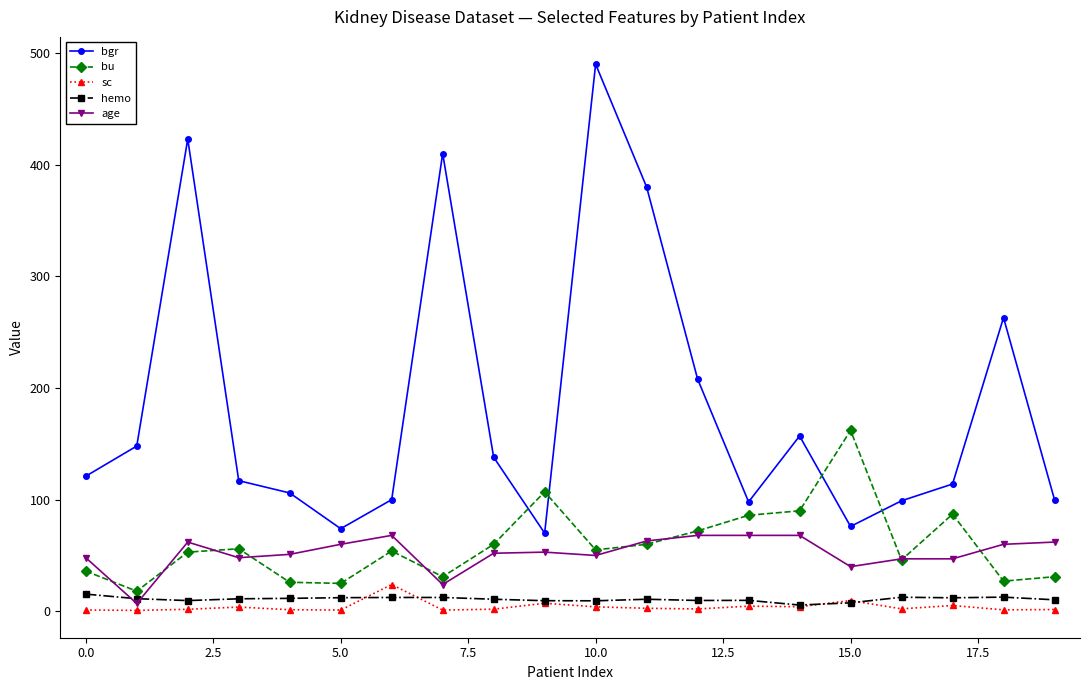

Rank the series by their maximum value, from highest to lowest.

bgr, bu, age, sc, hemo